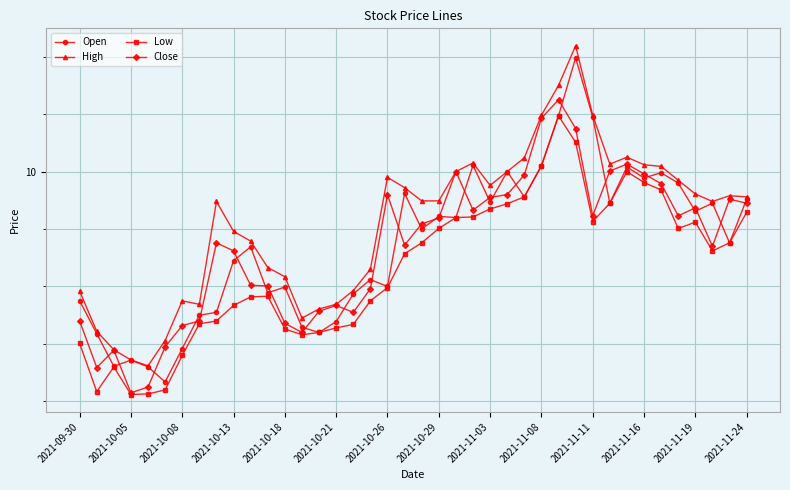

What is the lowest value of the Low series?

6.1